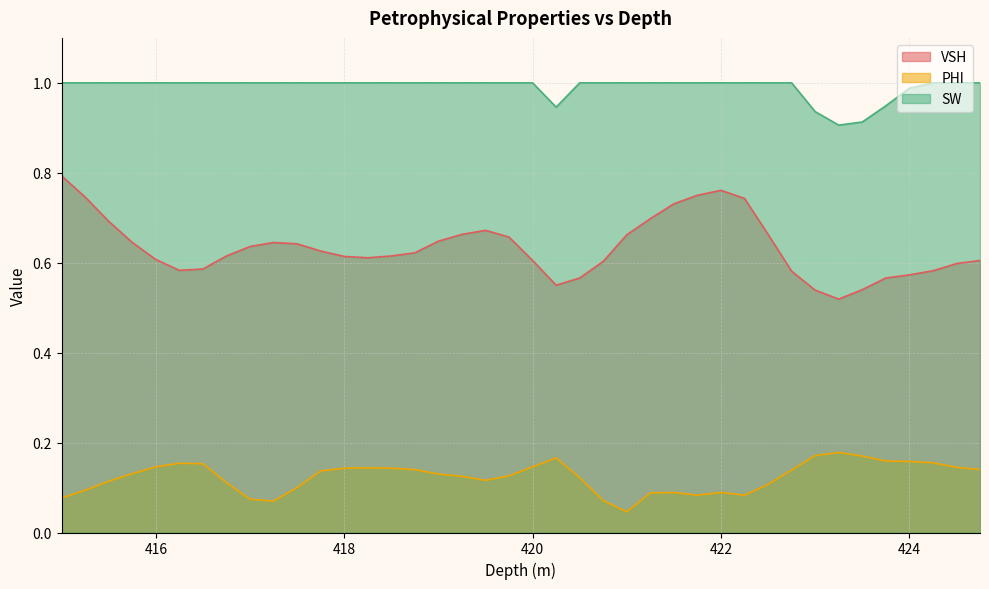

True or false: PHI and VSH cross at least once.

False